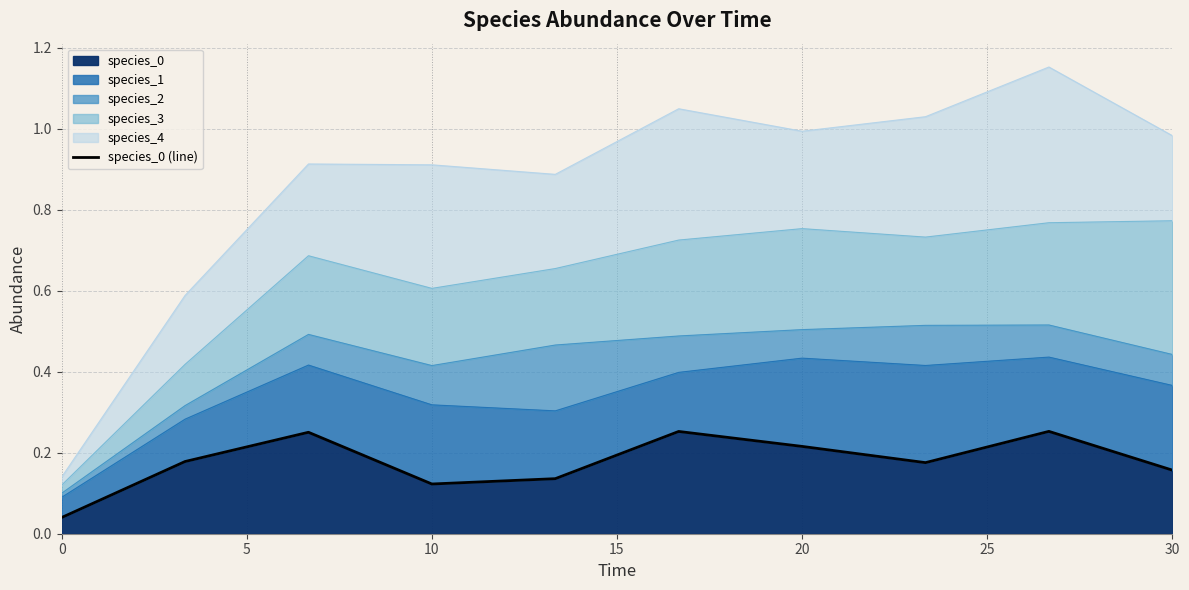

True or false: there are more than 0 points higher than both neighbors.

True